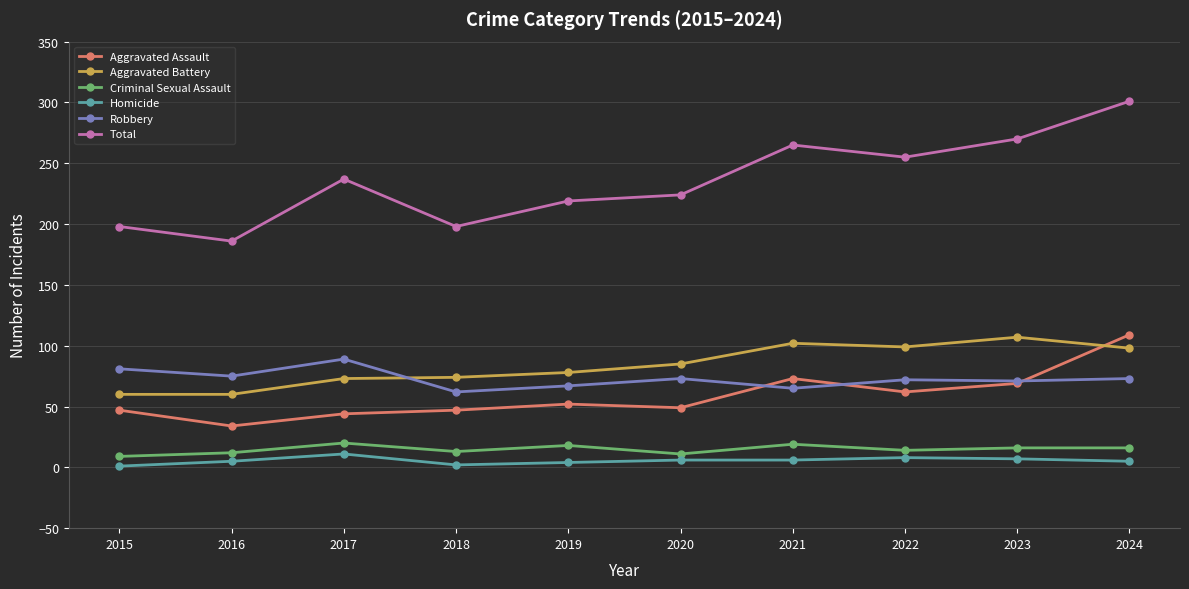

Which series has the largest range (max minus min)?

Total